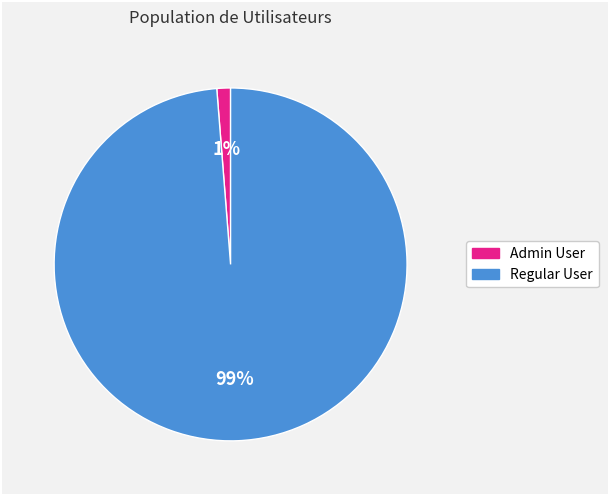

To the nearest percent, what is the average slice percentage?

50%